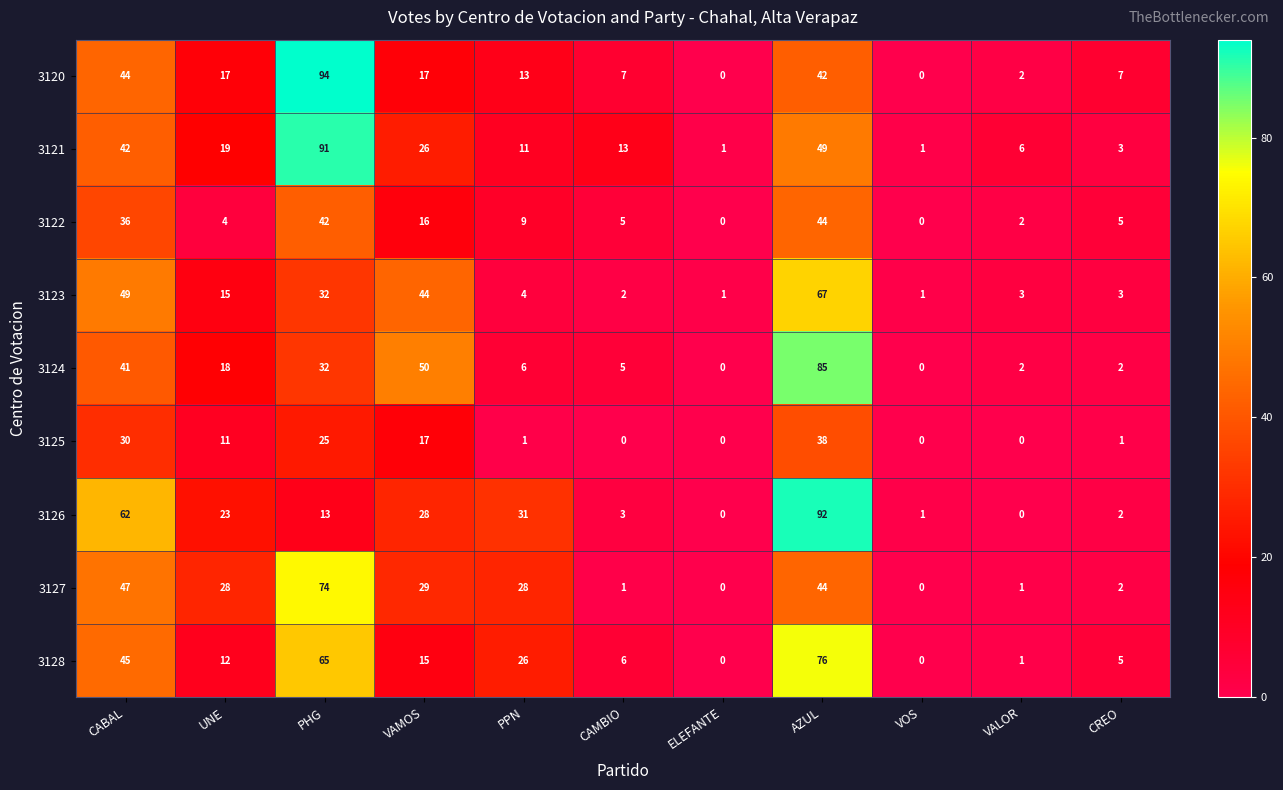

At which category is the sum across all series the highest?

AZUL